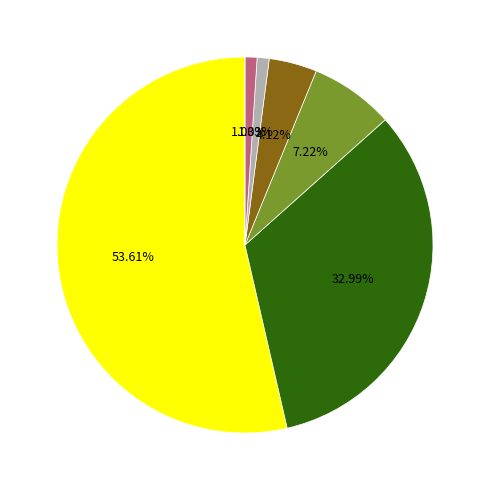

Is there any slice that represents more than half of the pie?

Yes